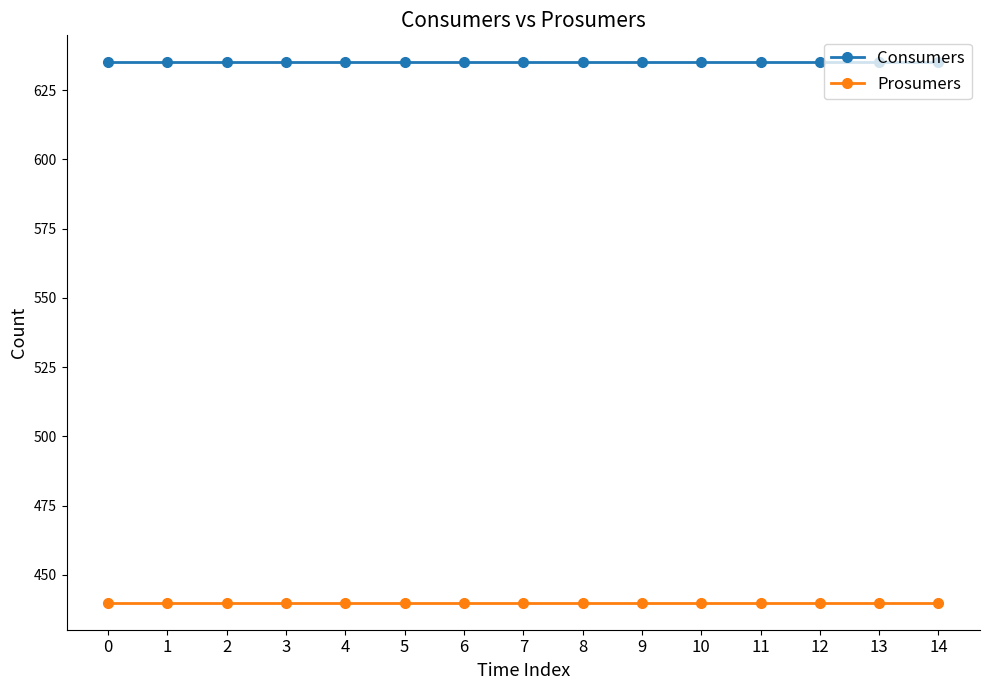

Does the chart have visible grid lines?

No